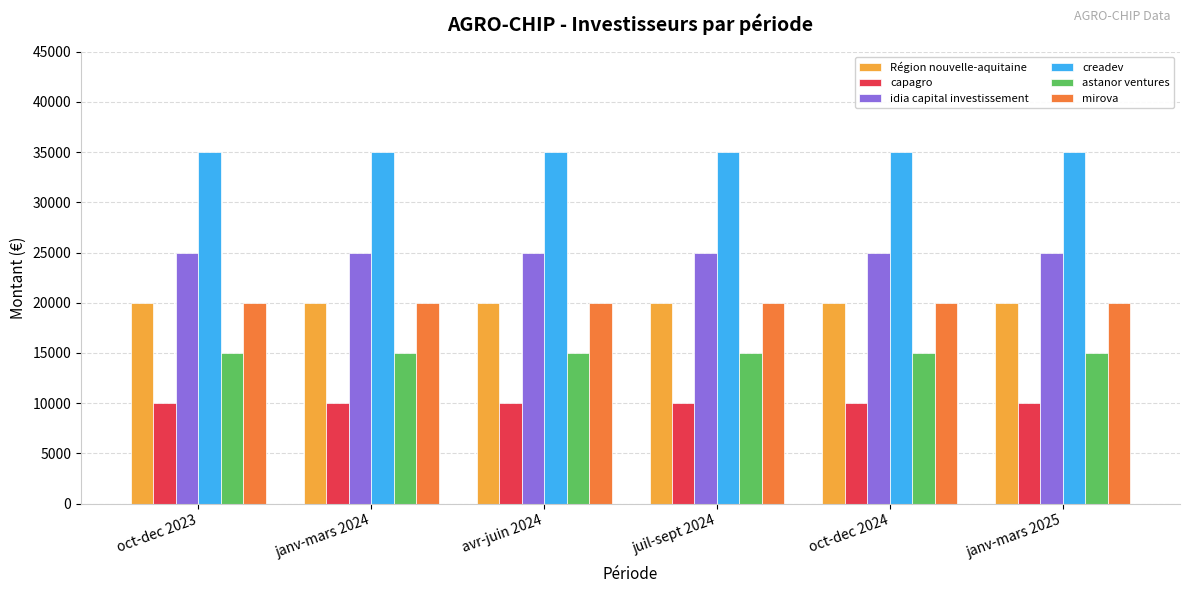

What is the sum of the Région nouvelle-aquitaine values at janv-mars 2025 and avr-juin 2024?

40000